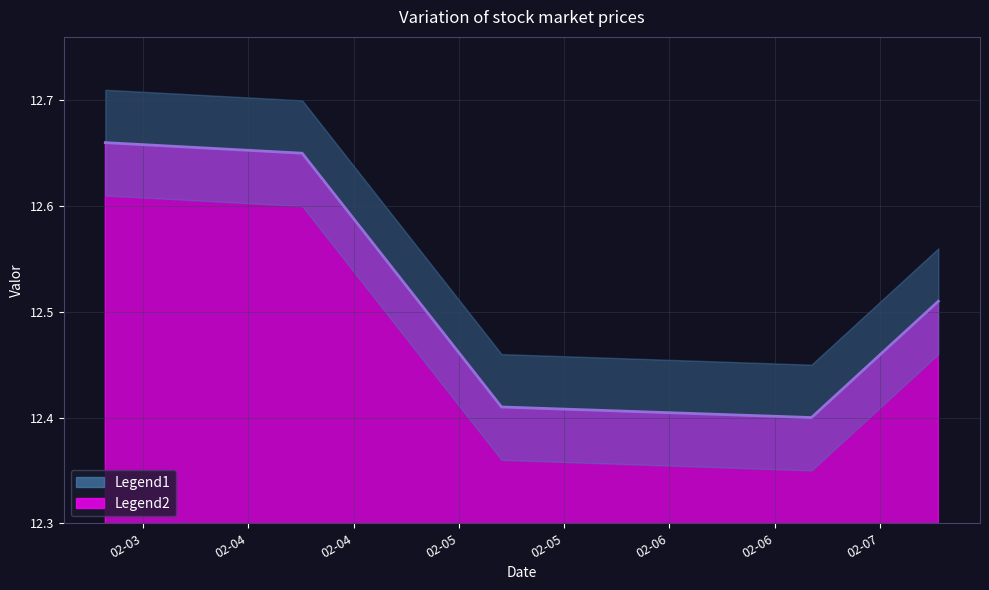

Does the chart have visible grid lines?

Yes